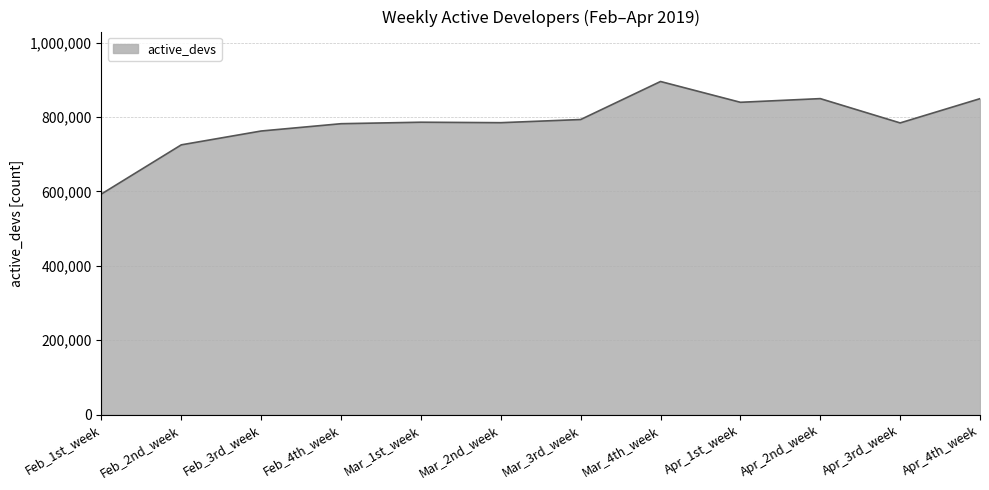

True or false: there are more than 2 points higher than both neighbors.

True